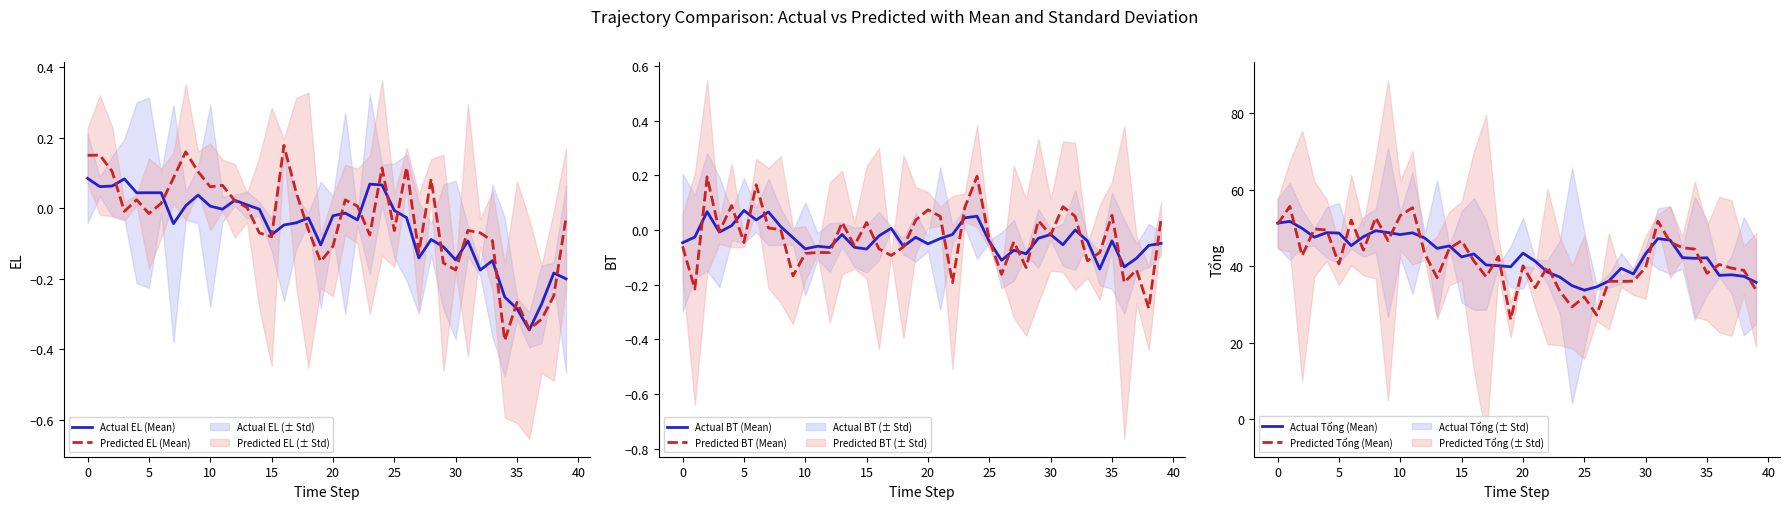

True or false: Predicted BT (Mean) and Actual Tổng (Mean) intersect in this chart.

False